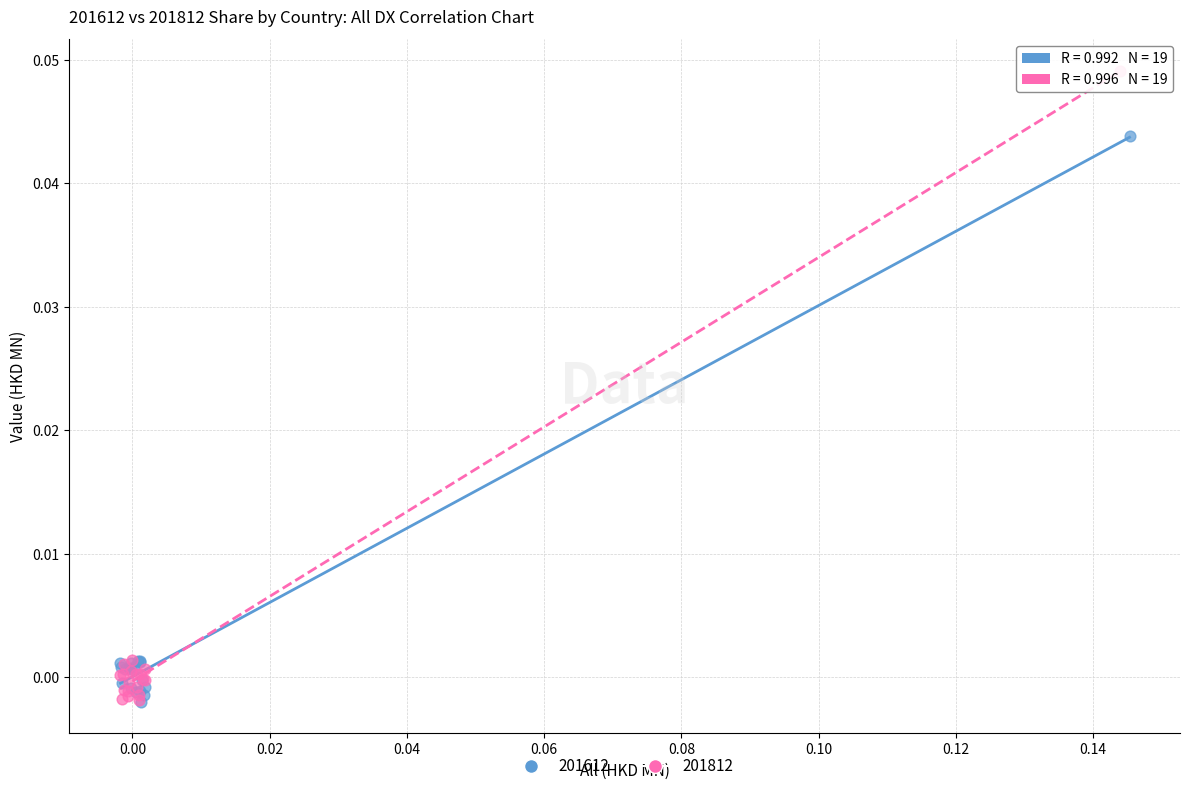

What are all the series names shown in the legend?

201612, 201812